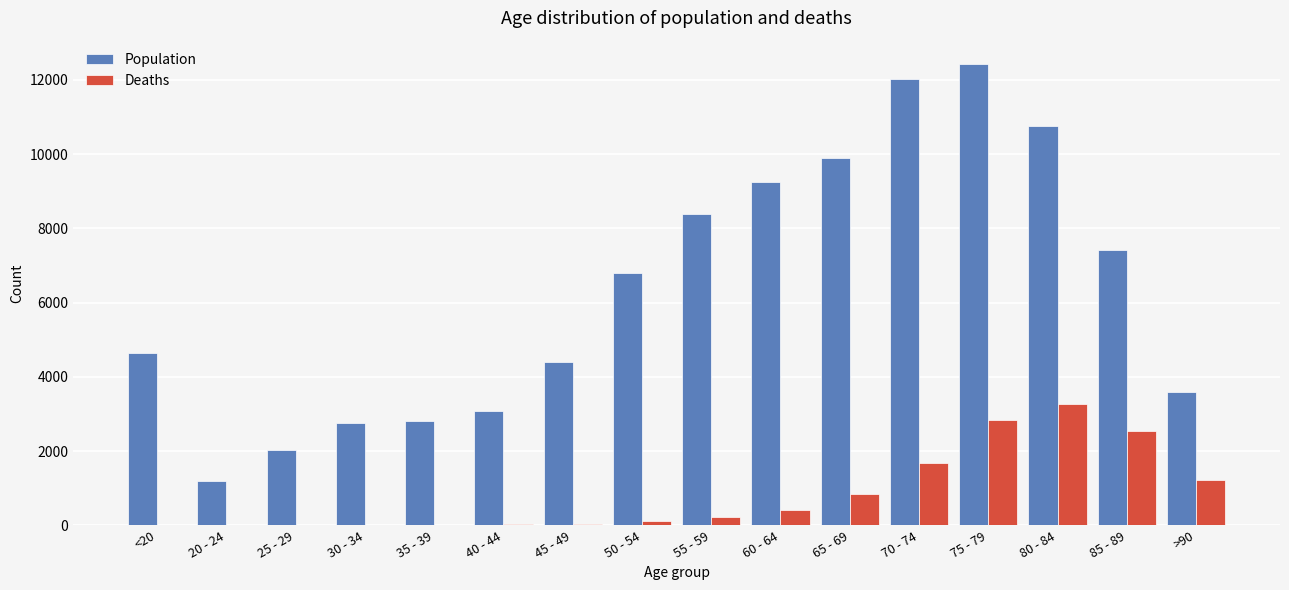

Between 75 - 79 and >90, which series saw the biggest shift?

Population